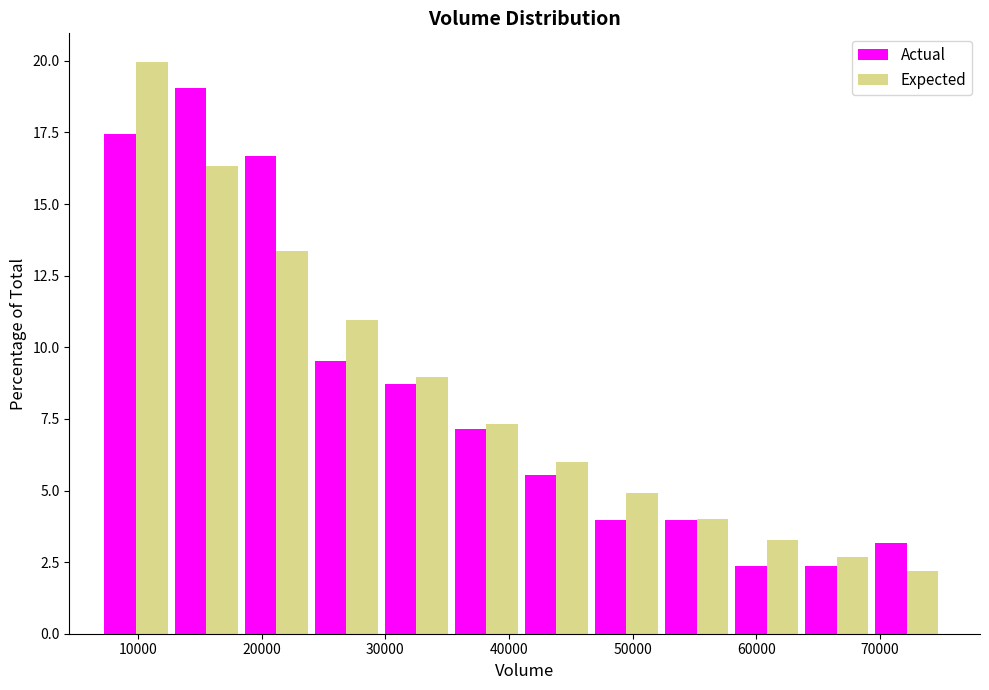

Reading left to right, transcribe this chart: for each range on the x-axis, give the height of each series' bar. Neither the bar edges nor the heights are printed on the chart, so give them approximately, as read against the axes.

7000 to 13000: Actual=17.5	Expected=20.0
13000 to 18000: Actual=19.0	Expected=16.5
18000 to 24000: Actual=16.5	Expected=13.5
24000 to 30000: Actual=9.5	Expected=11.0
30000 to 35000: Actual=8.5	Expected=9.0
35000 to 41000: Actual=7.0	Expected=7.5
41000 to 47000: Actual=5.5	Expected=6.0
47000 to 52000: Actual=4.0	Expected=5.0
52000 to 58000: Actual=4.0	Expected=4.0
58000 to 64000: Actual=2.5	Expected=3.5
64000 to 69000: Actual=2.5	Expected=2.5
69000 to 75000: Actual=3.0	Expected=2.0